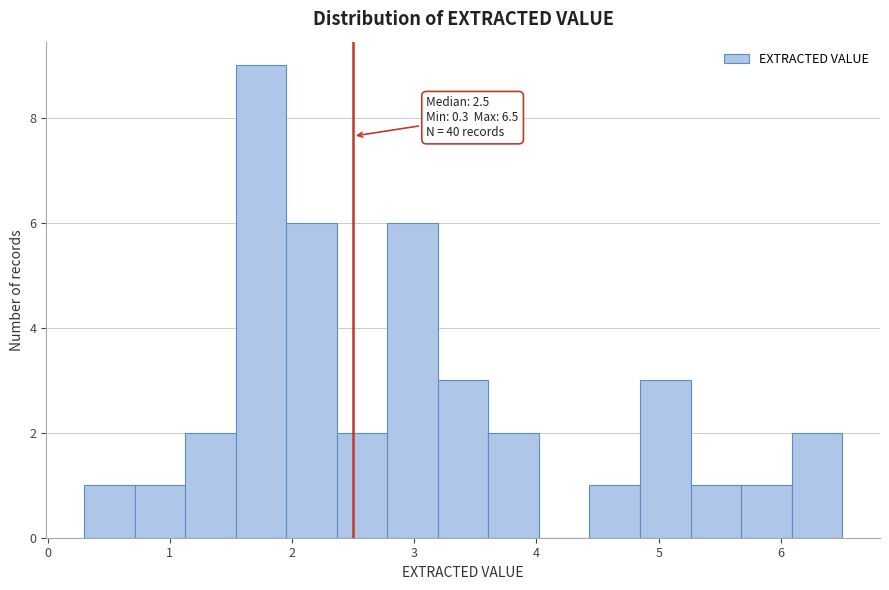

Which range on the x-axis has the tallest bar?

1.5 to 2.0